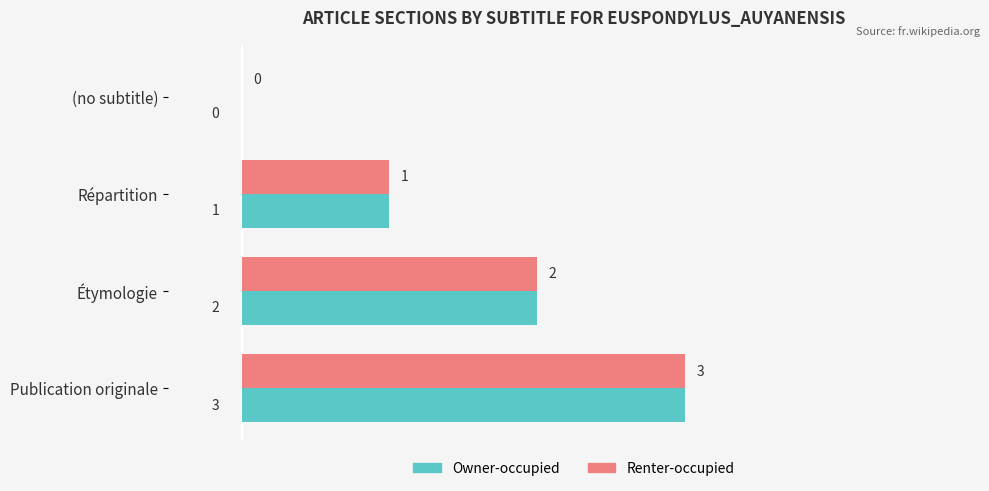

What are all the series names shown in the legend?

Owner-occupied, Renter-occupied